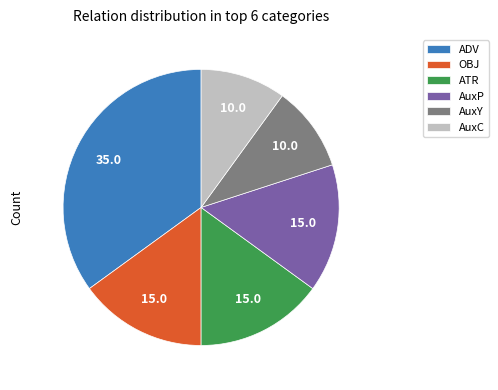

What is the largest slice in the pie chart?

ADV